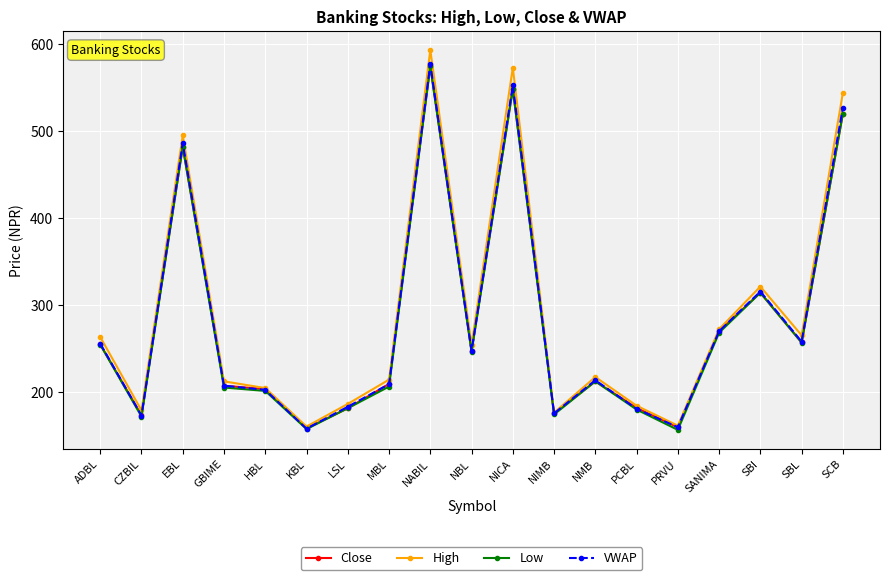

The value of Low at NABIL is 574.5. True or false?

True